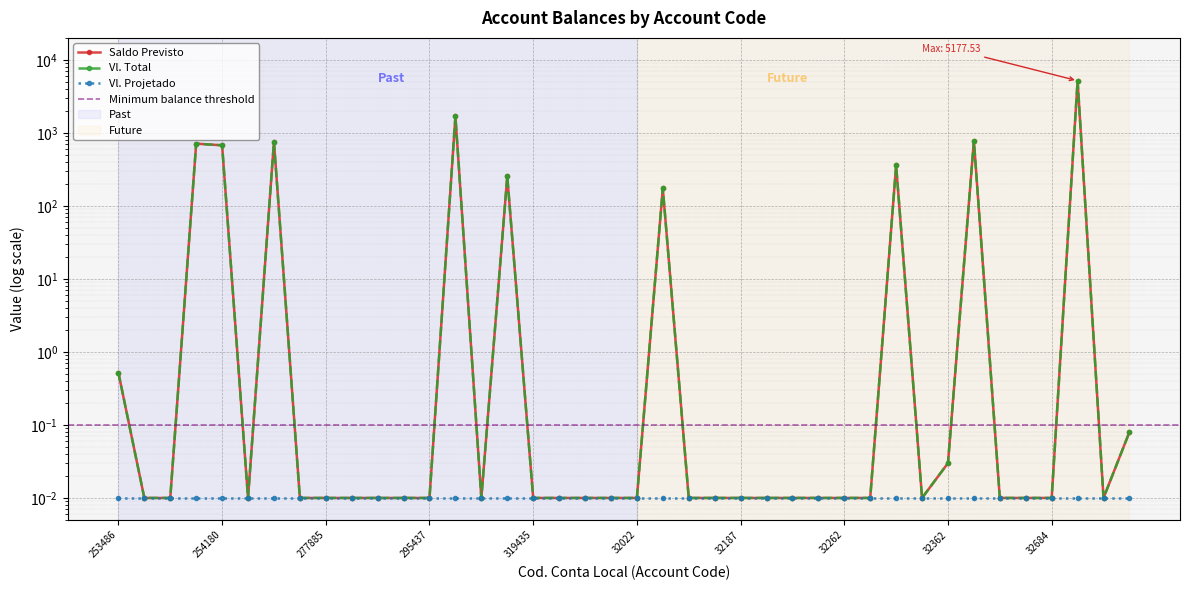

Is it true that Vl. Total equals 0.0 at 31956?

False